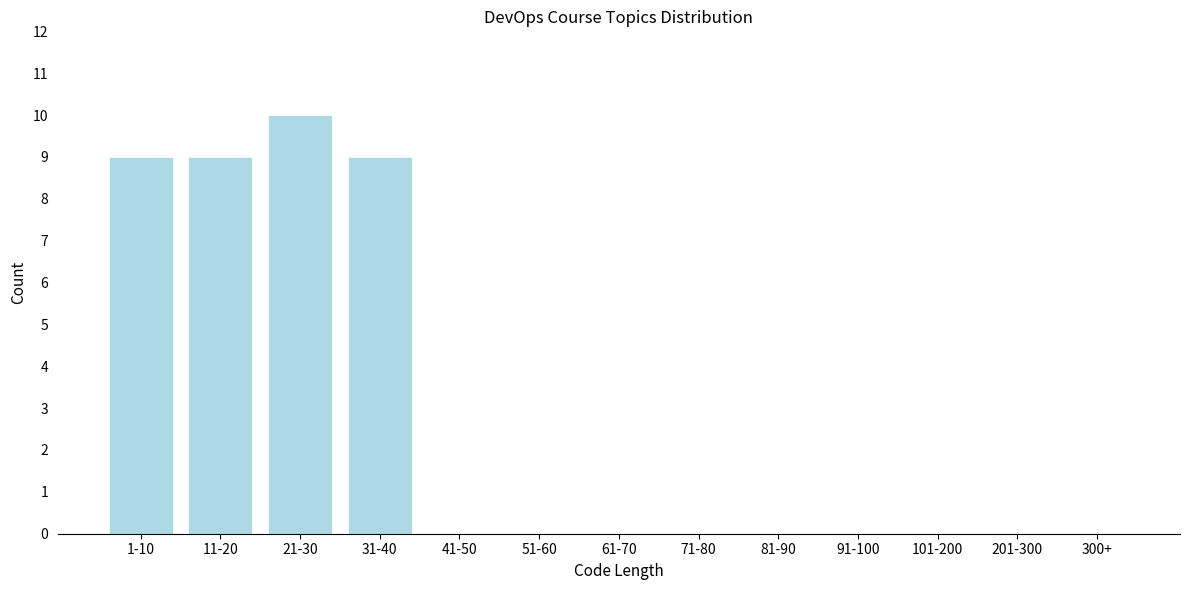

Reading left to right, transcribe all the data shown in this chart.

1-10=9	11-20=9	21-30=10	31-40=9	41-50=0	51-60=0	61-70=0	71-80=0	81-90=0	91-100=0	101-200=0	201-300=0	300+=0